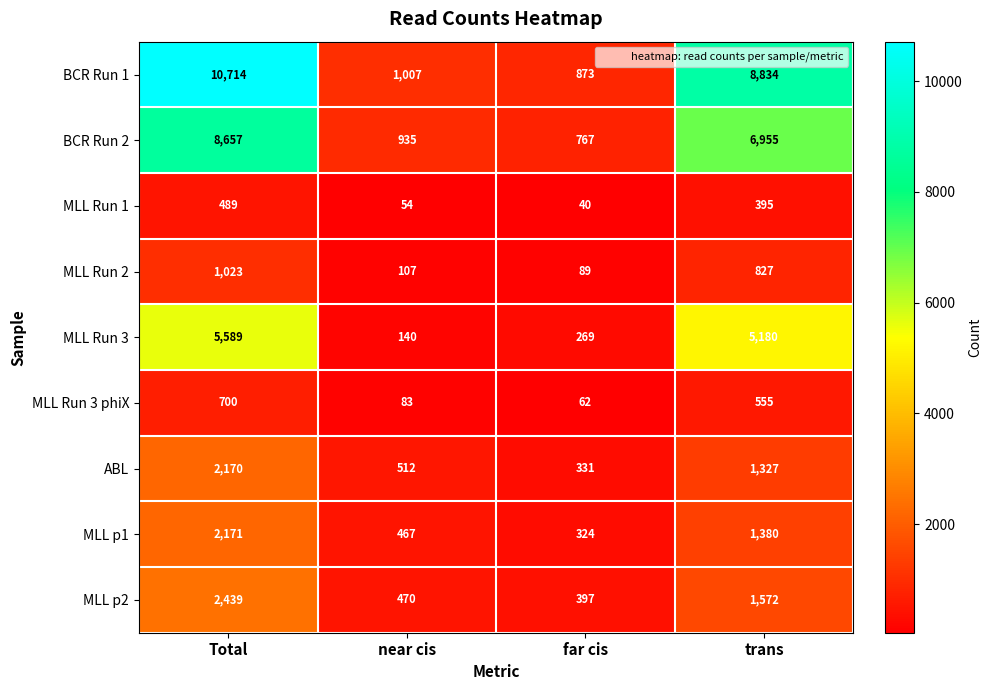

What is the smallest value displayed?

40